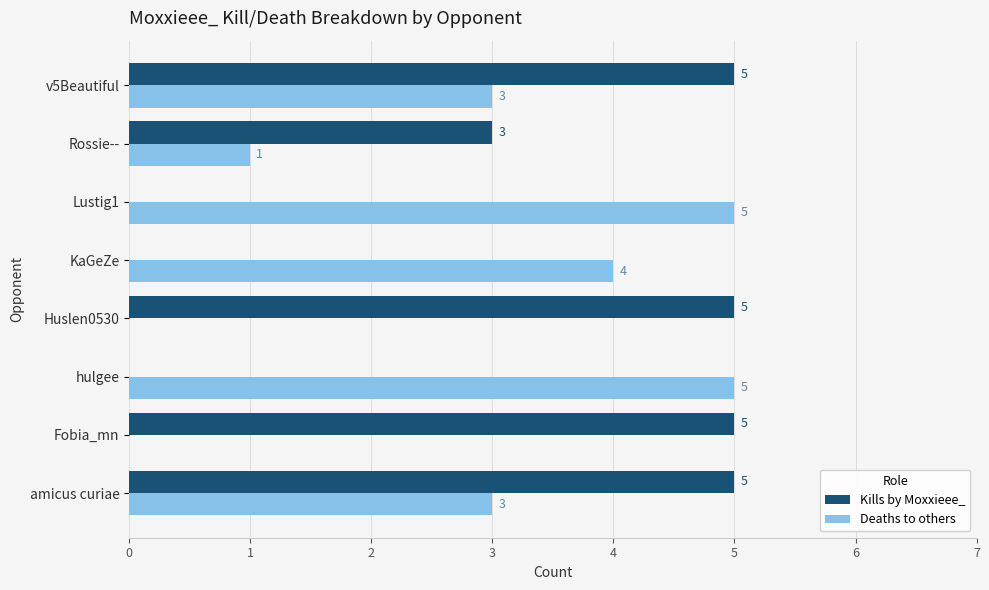

Is it true that Deaths to others equals 9 at Lustig1?

False